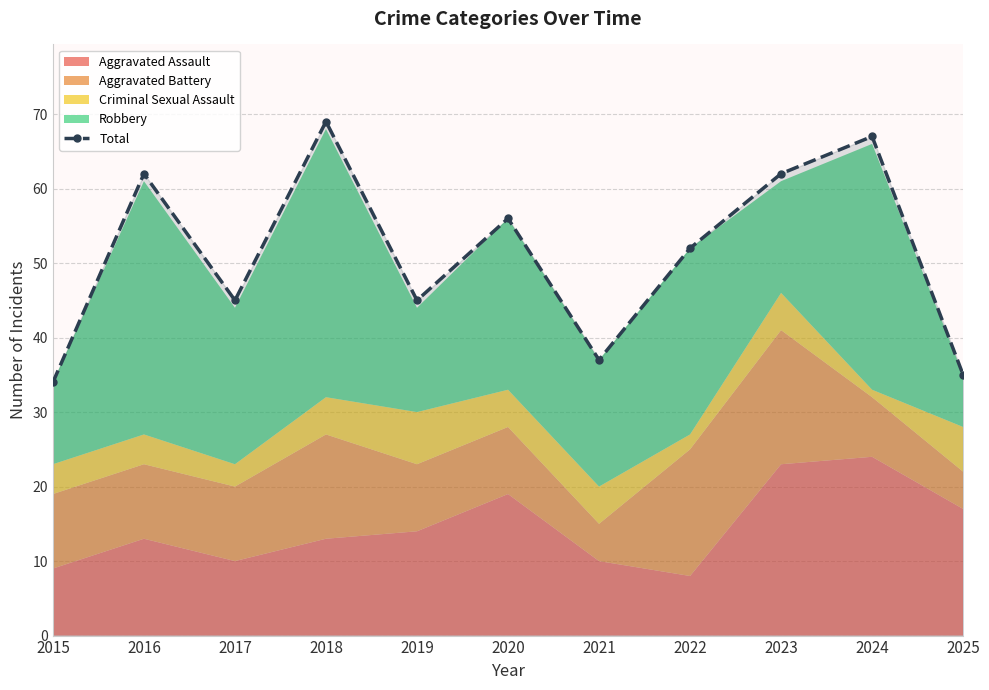

What is the value of the 2nd point from the left?

62